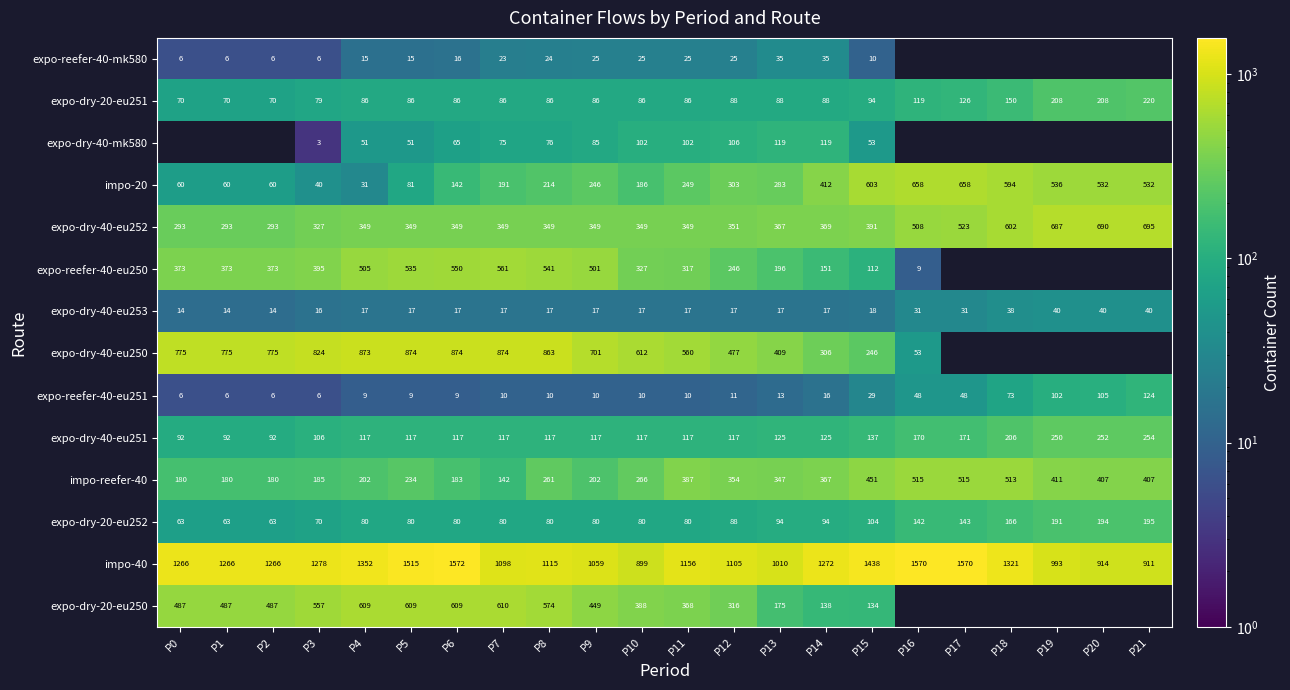

Rank the series at P13 from highest to lowest value.

impo-40, expo-dry-40-eu250, expo-dry-40-eu252, impo-reefer-40, impo-20, expo-reefer-40-eu250, expo-dry-20-eu250, expo-dry-40-eu251, expo-dry-40-mk580, expo-dry-20-eu252, expo-dry-20-eu251, expo-reefer-40-mk580, expo-dry-40-eu253, expo-reefer-40-eu251